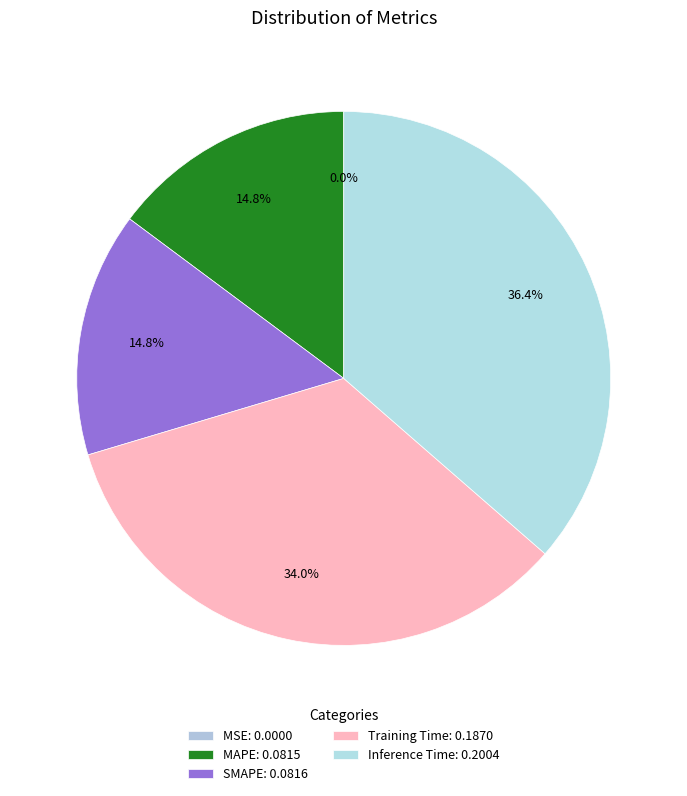

How much of the chart is everything except MSE?

100.0%